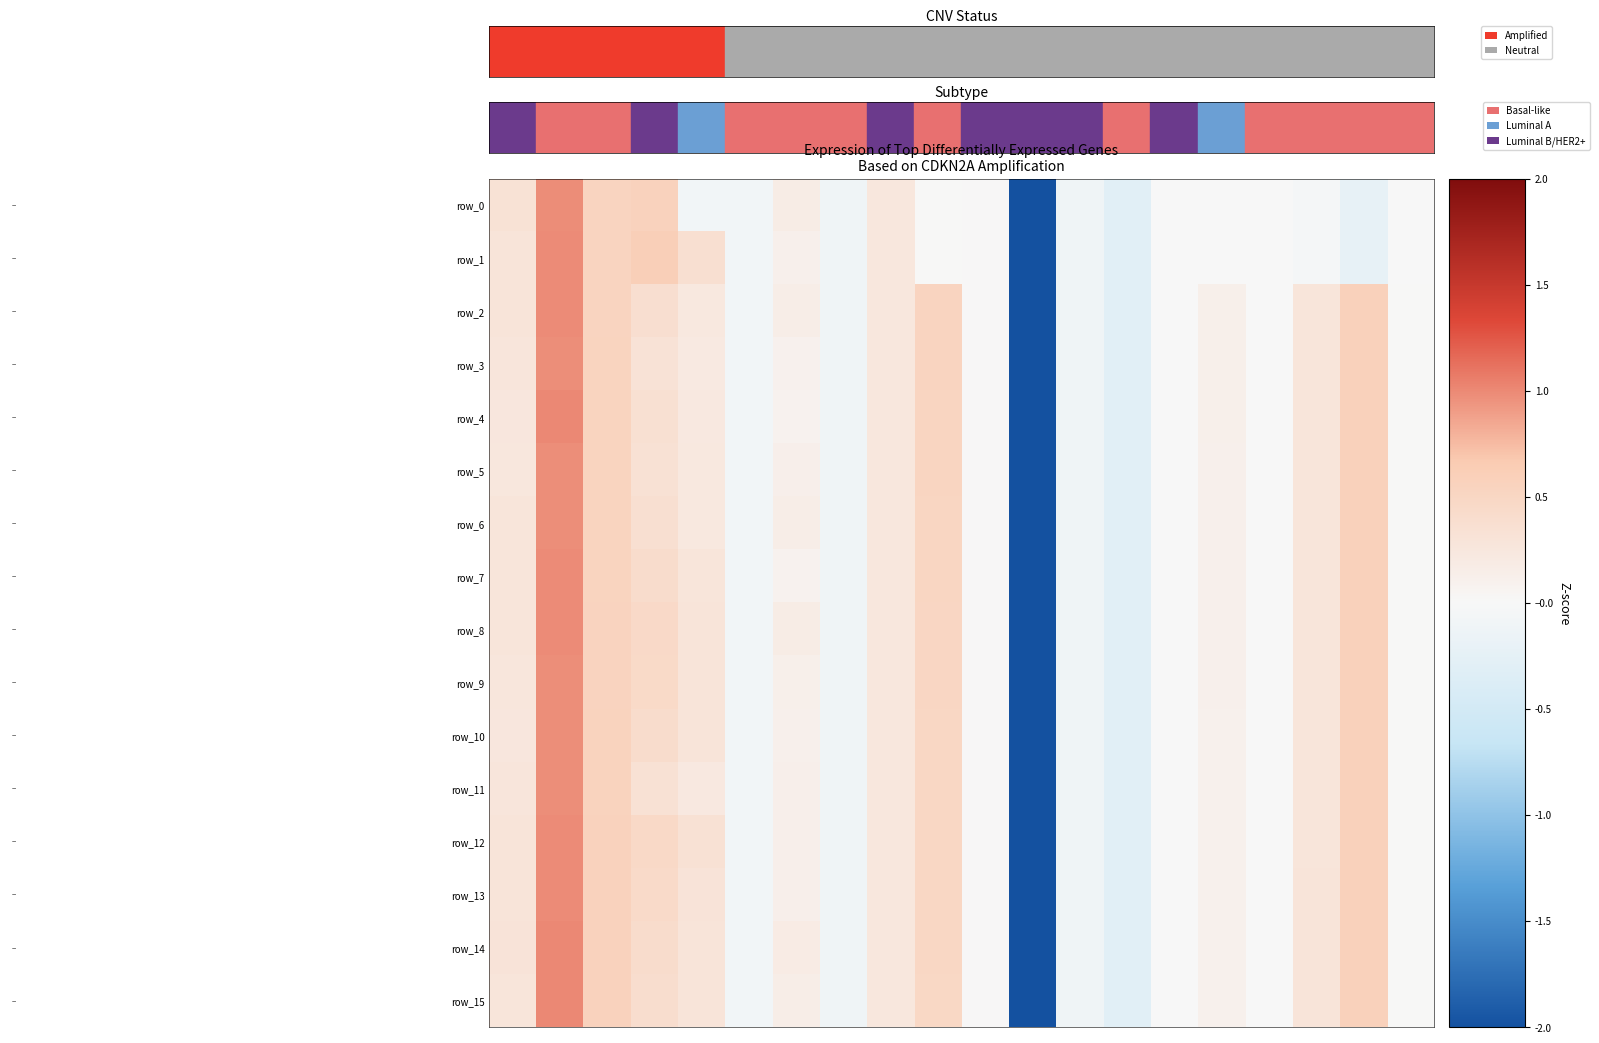

What is the difference between the second highest and second lowest values in the row_9 series?

0.9